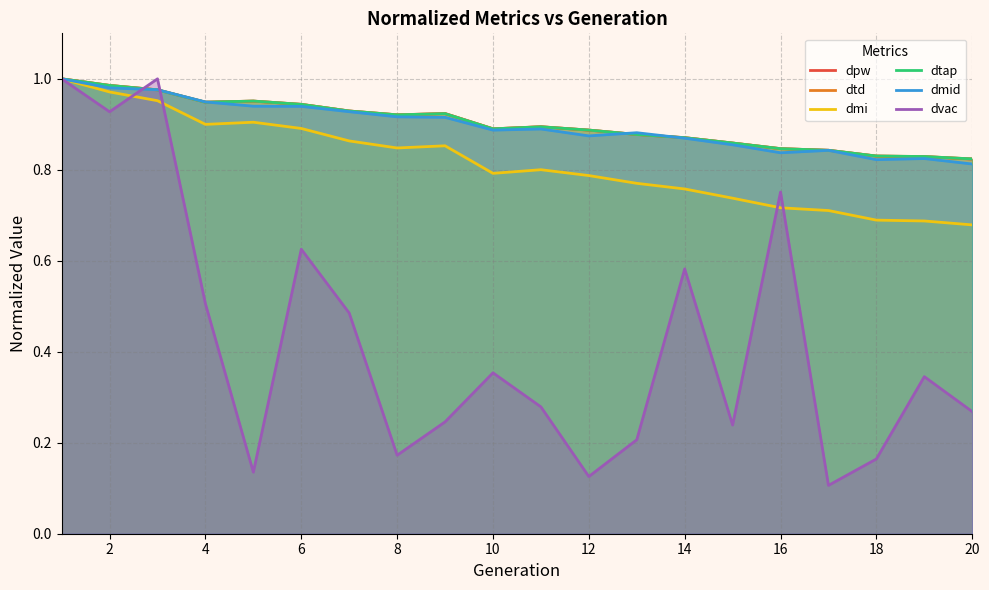

At how many categories does at least one series exceed 0?

20